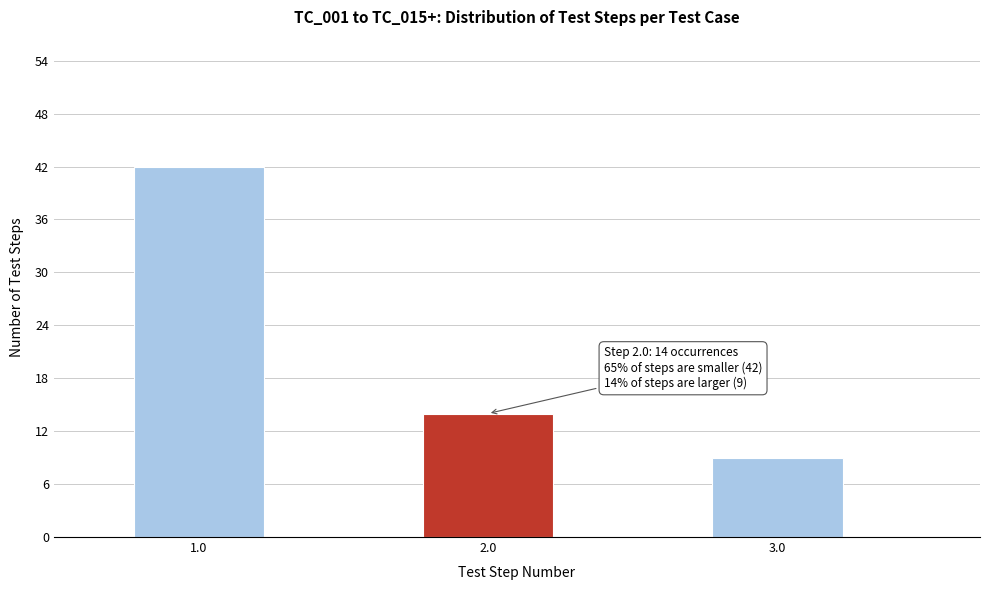

Reading right to left, transcribe all the data shown in this chart.

9	14	42